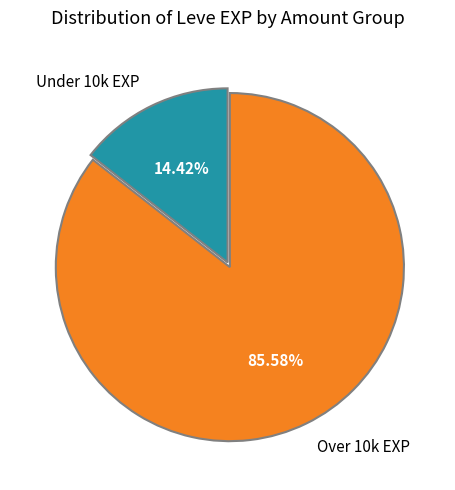

How many slices are in this pie chart?

2